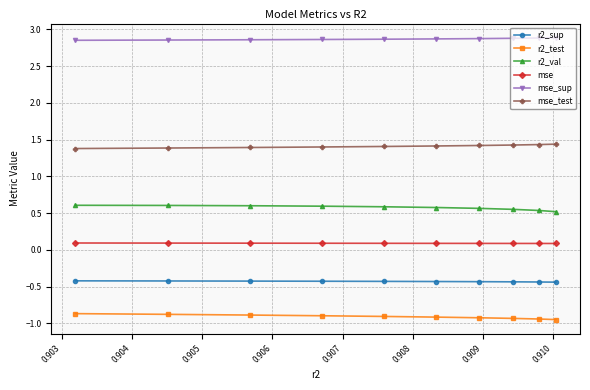

Which series has the largest total across all categories?

mse_sup